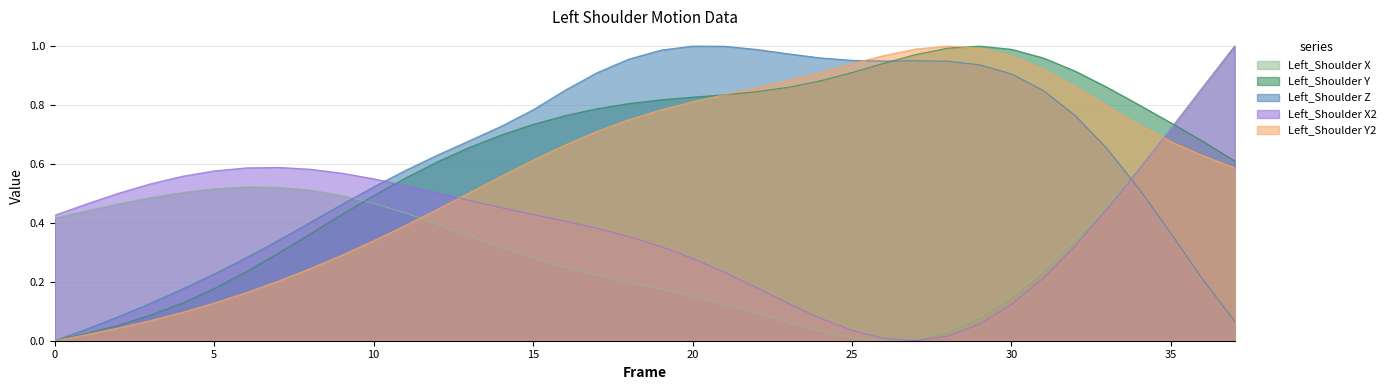

What is the sum of all Z values?

23.7